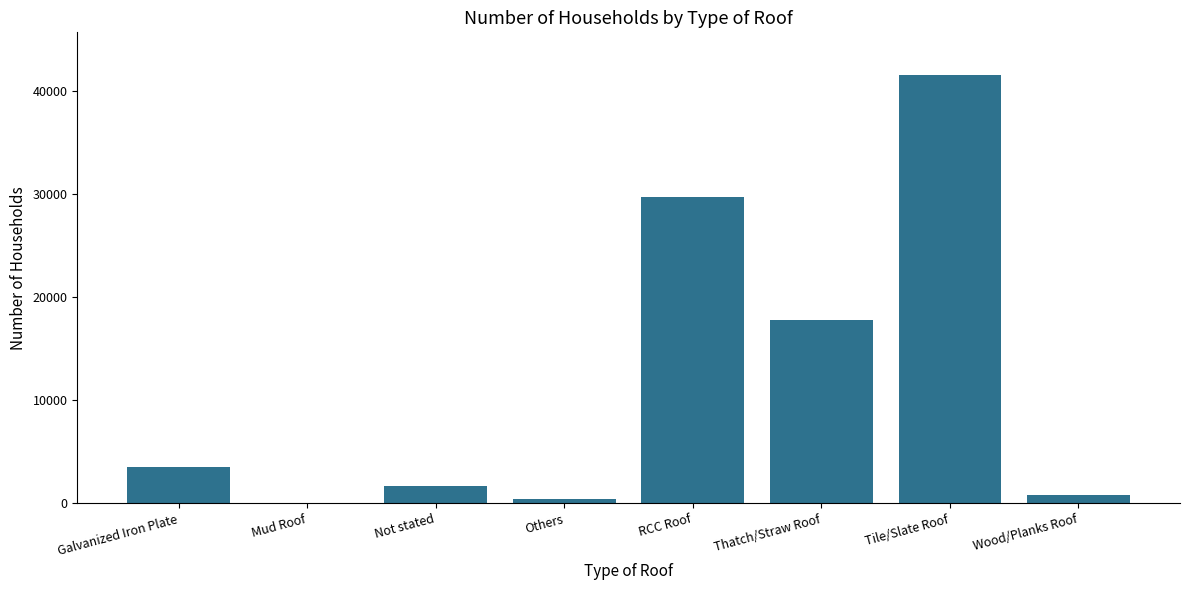

What is the maximum value shown in the chart?

41535